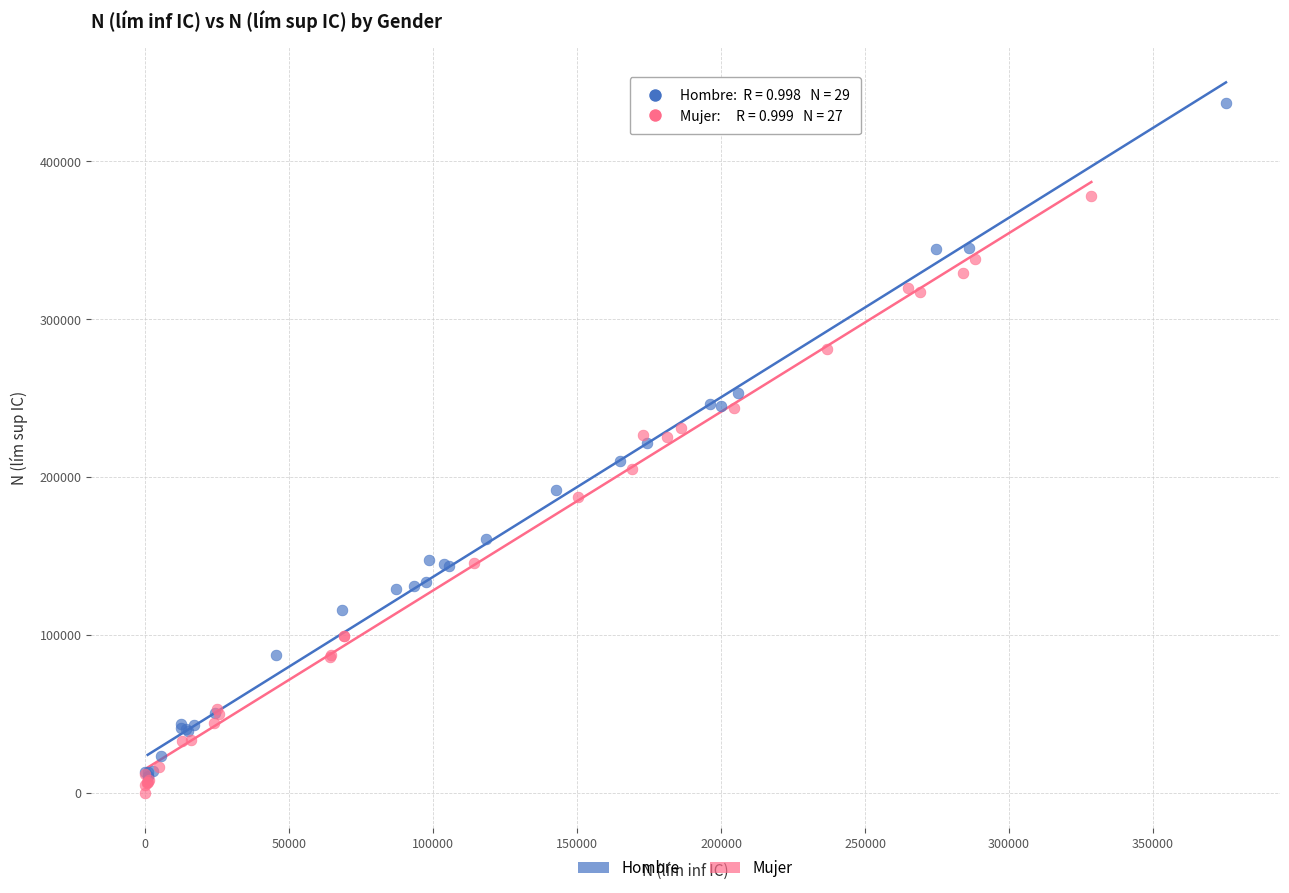

Which series has the widest spread of Y values?

Hombre